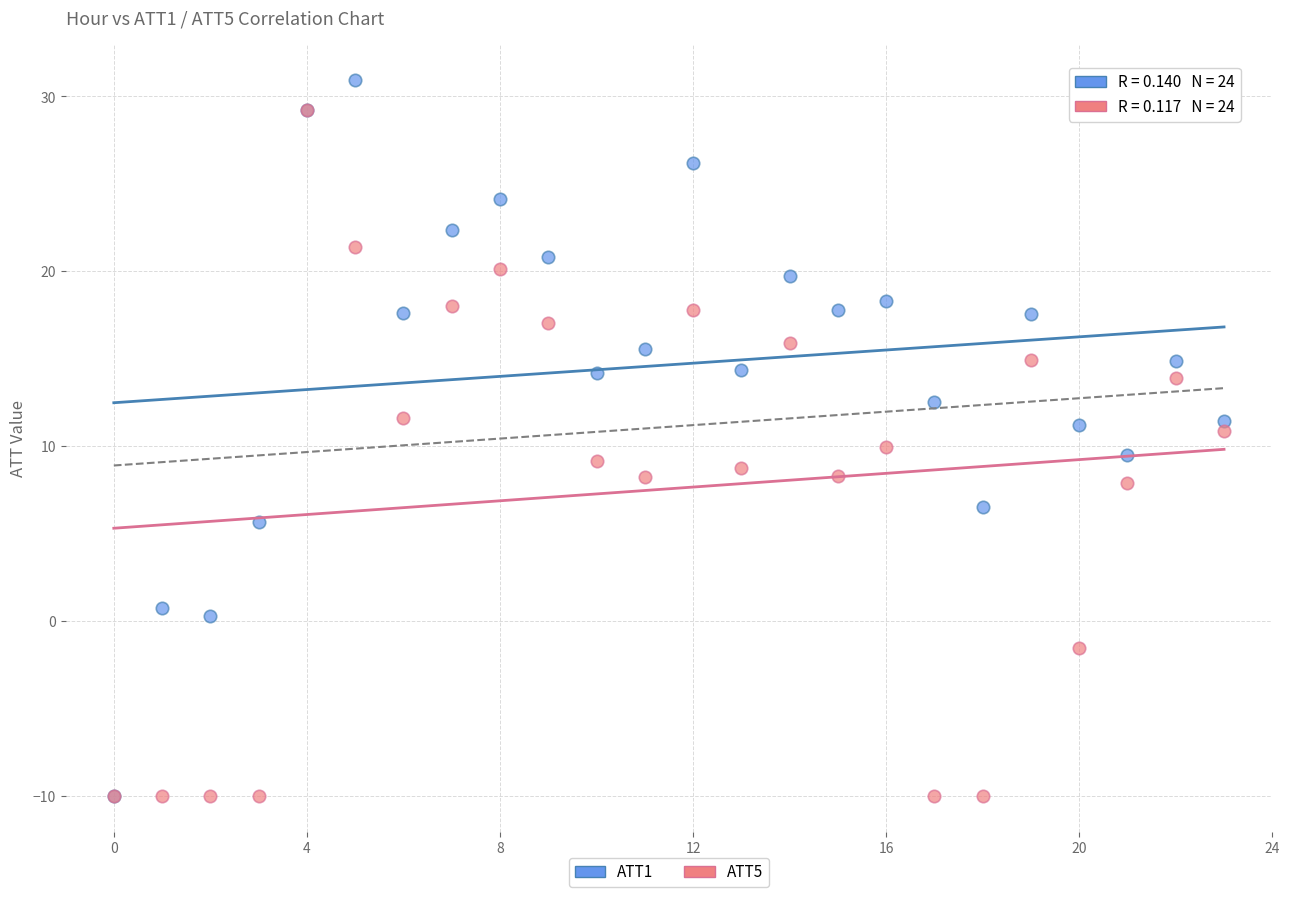

Which series has the largest Y range (max minus min)?

ATT1